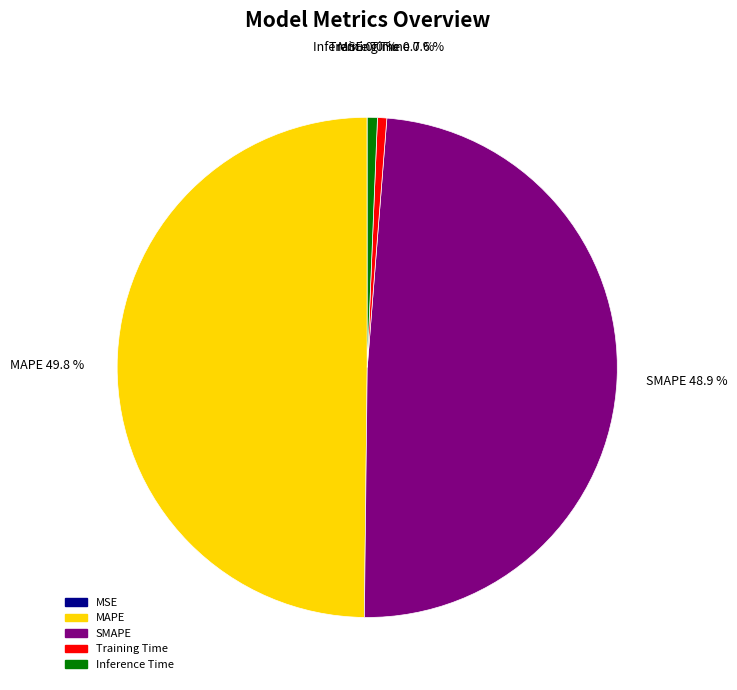

Is it true that Inference Time is 14% of the pie?

False